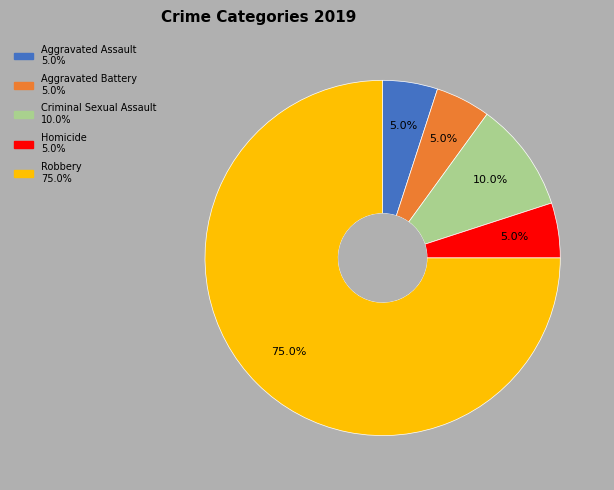

Which category has the biggest portion of the pie?

Robbery